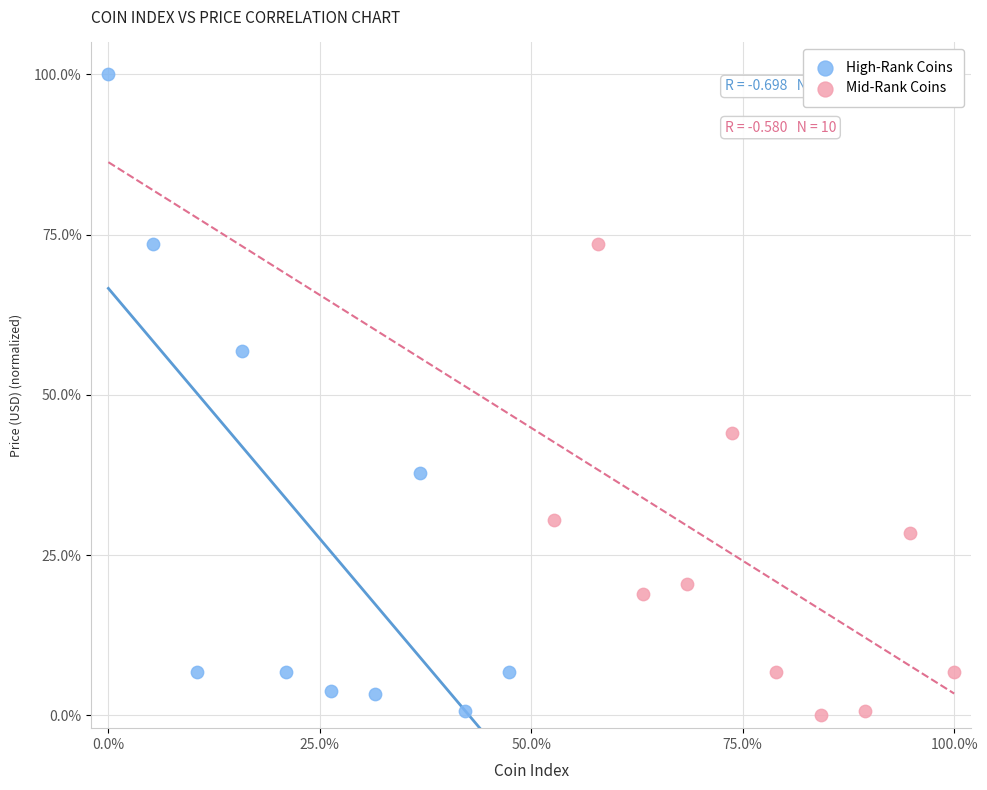

Which series contains the highest Y value?

High-Rank Coins